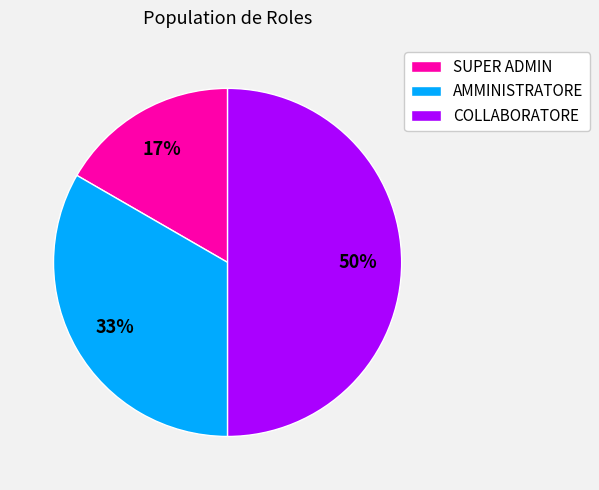

How many segments does this pie chart have?

3